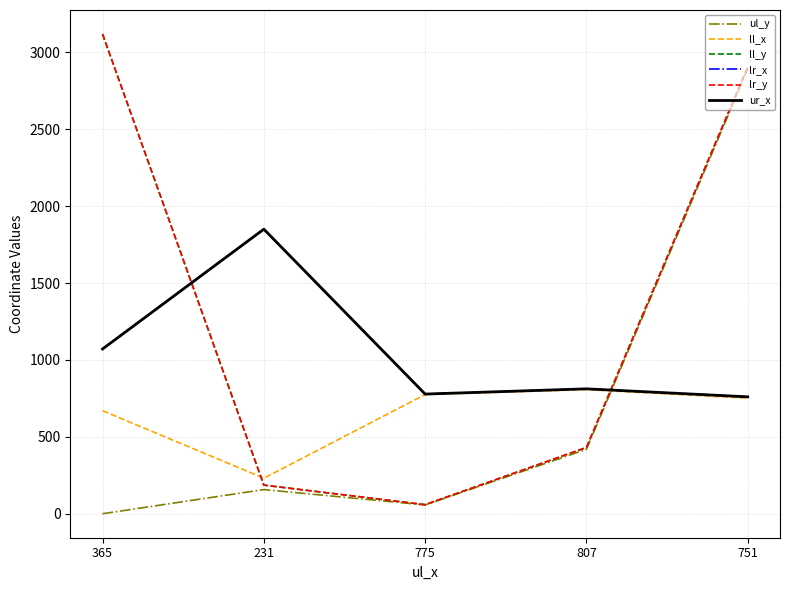

True or false: ul_y has a value of 1678 at 751.

False